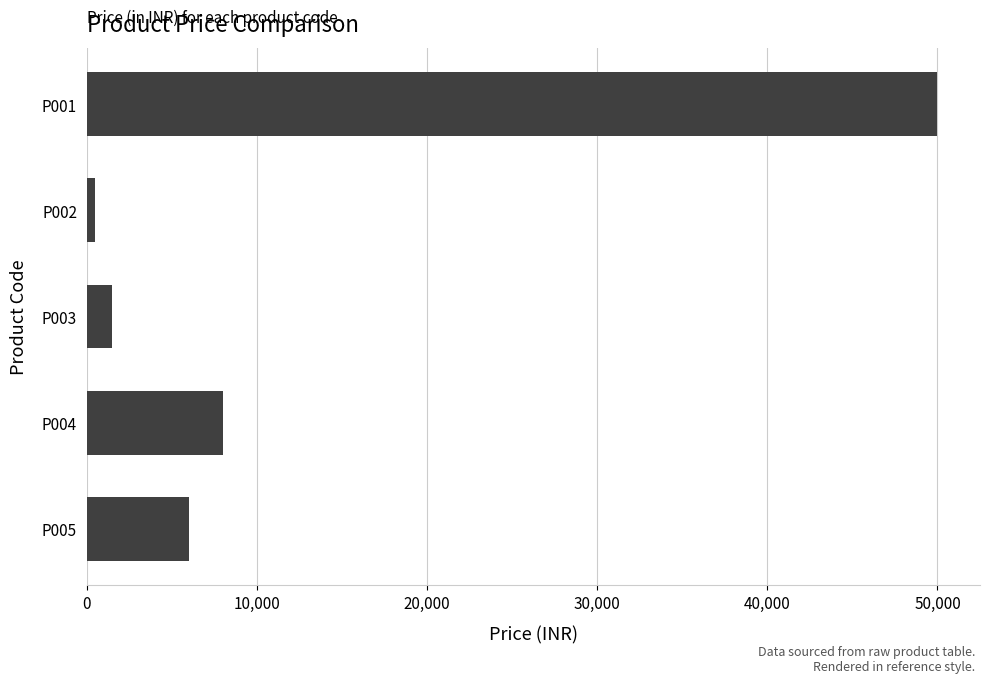

Rank the categories by value from lowest to highest.

P002, P003, P005, P004, P001